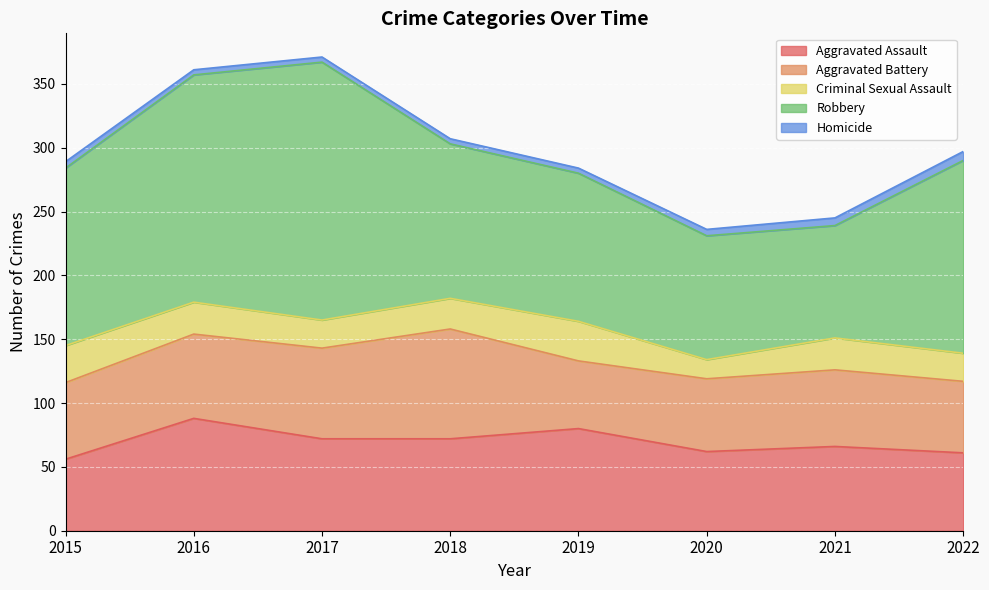

What is the difference between the Aggravated Battery values at 2017 and 2022?

15